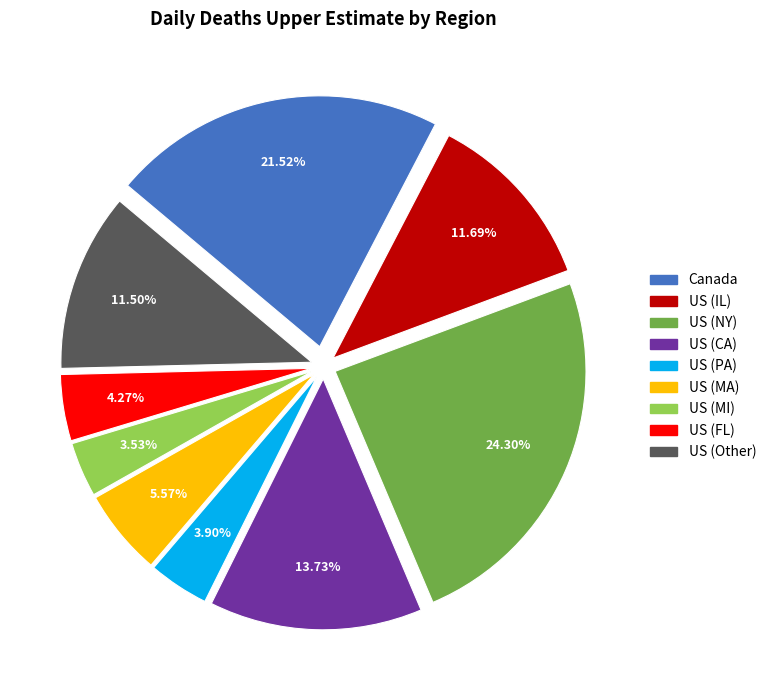

To the nearest percent, what percentage of the pie is US (PA)?

4%